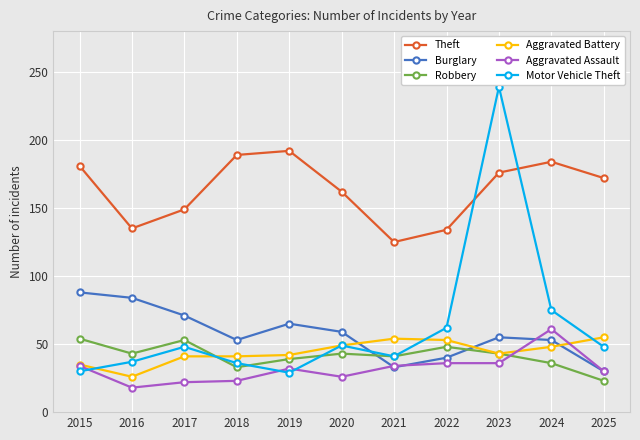

True or false: Theft has more than 1 interior local peaks.

True